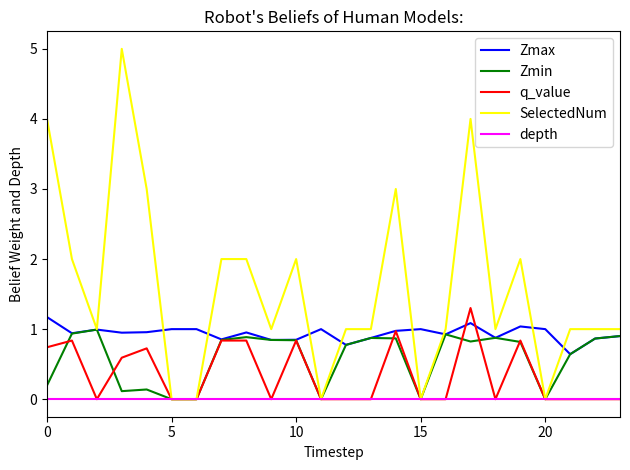

Which series has the largest range (max minus min)?

SelectedNum